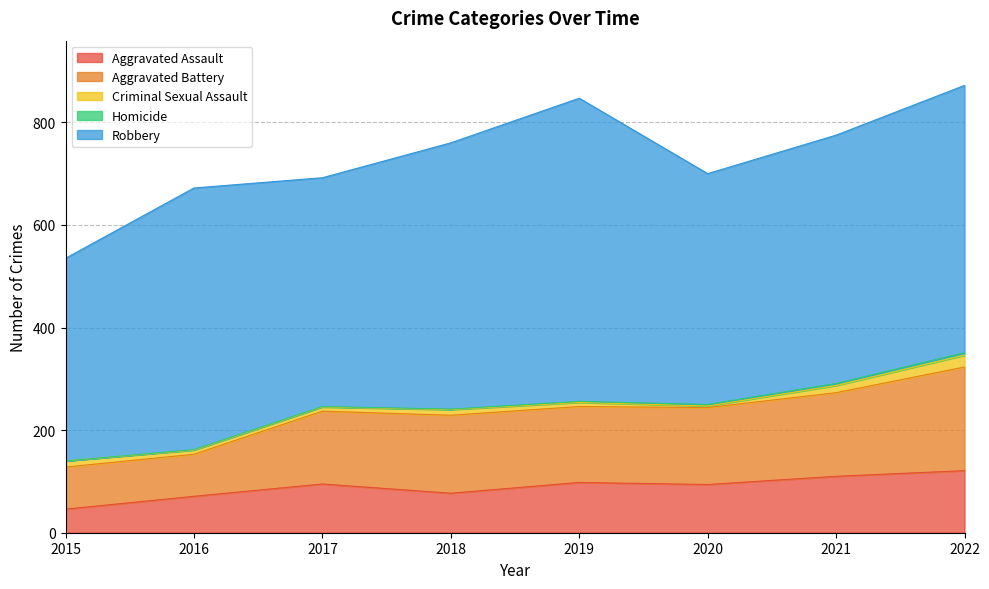

Is it true that Homicide equals 2 at 2016?

False